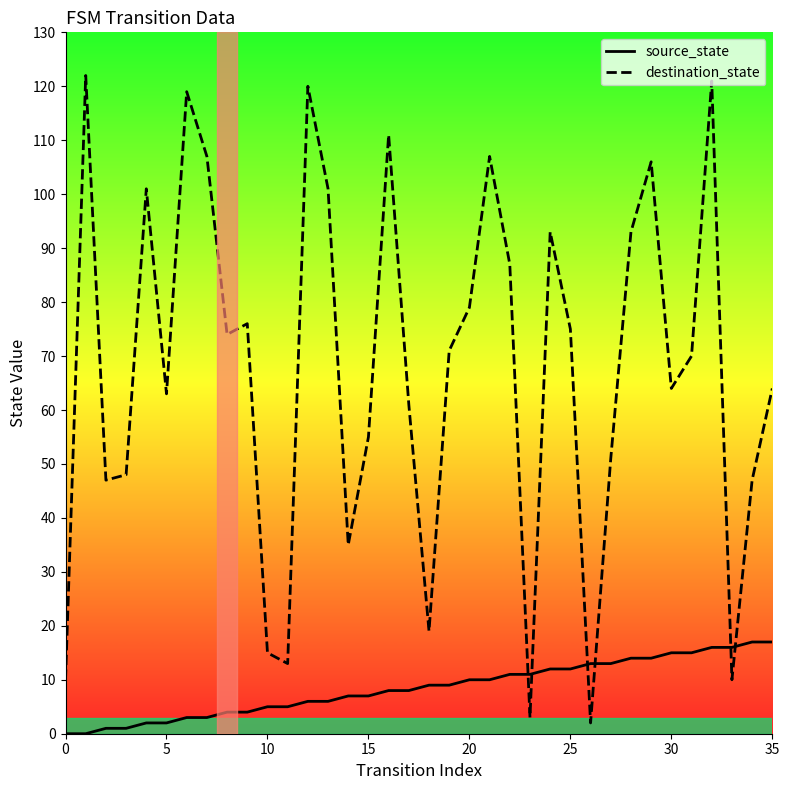

List the series in order of their overall mean, highest first.

destination_state, source_state